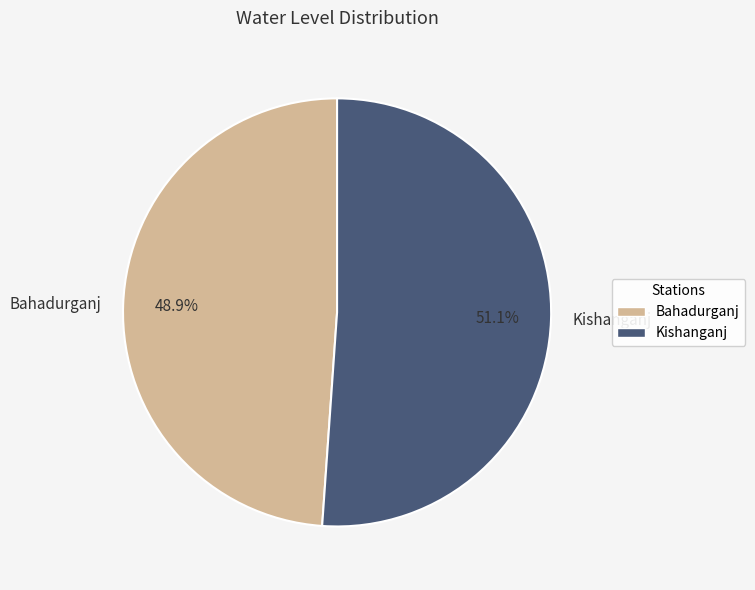

Combined, do Bahadurganj and Kishanganj account for over 50%?

Yes